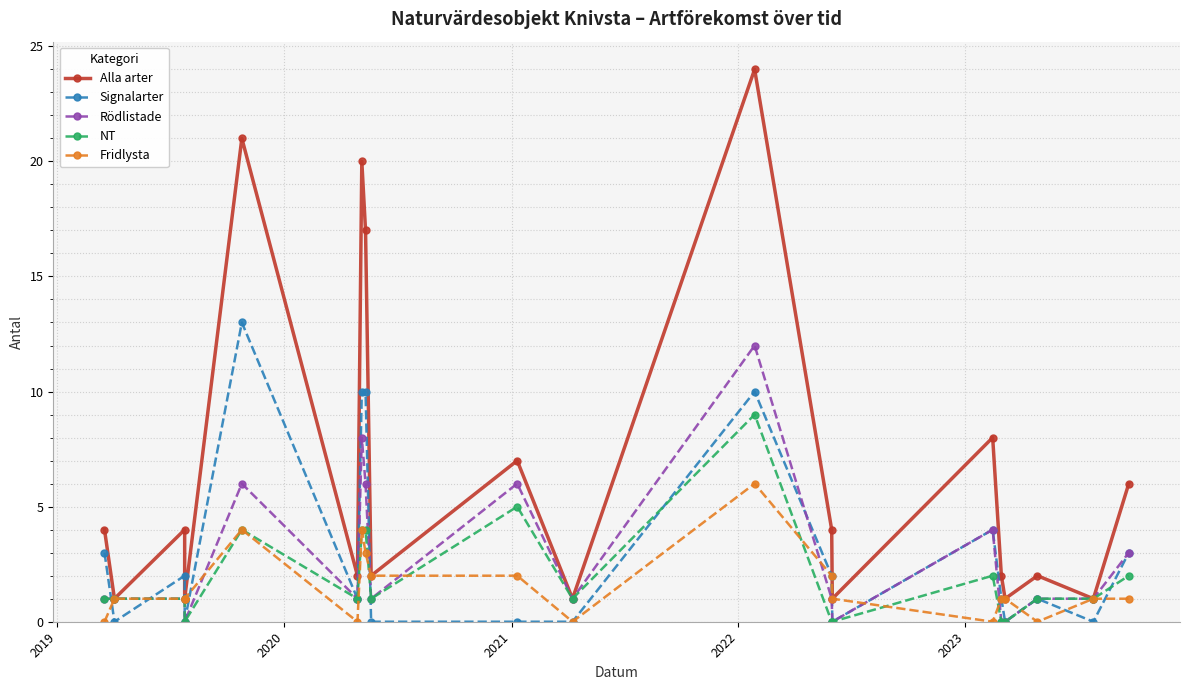

How many values in Signalarter are above zero?

12